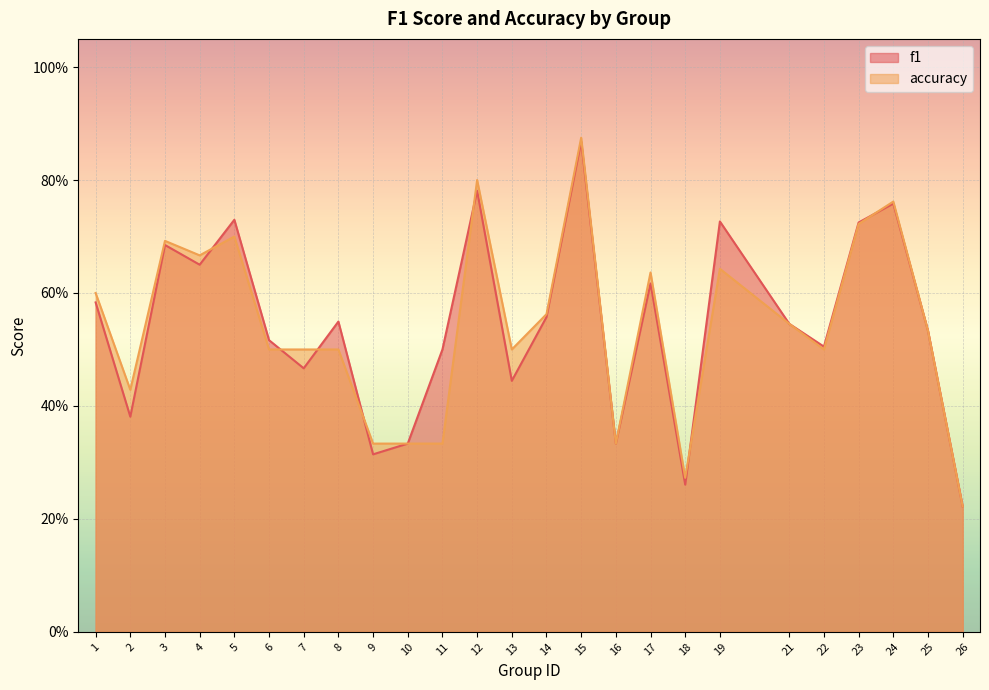

What value does the f1 series have at 7?

0.5